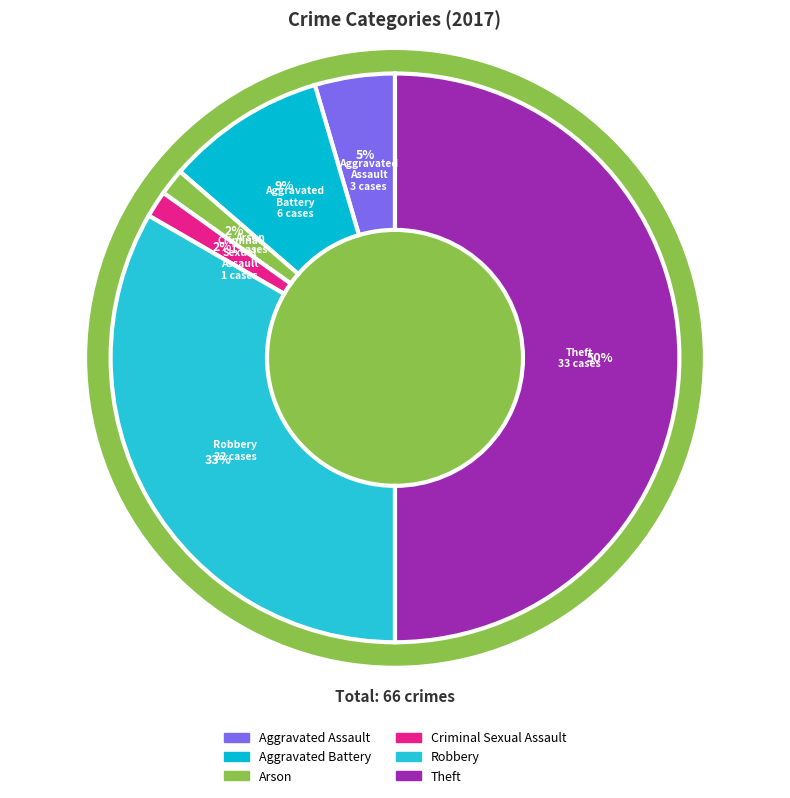

To the nearest percent, what is the difference between the largest and smallest slice percentages?

48%